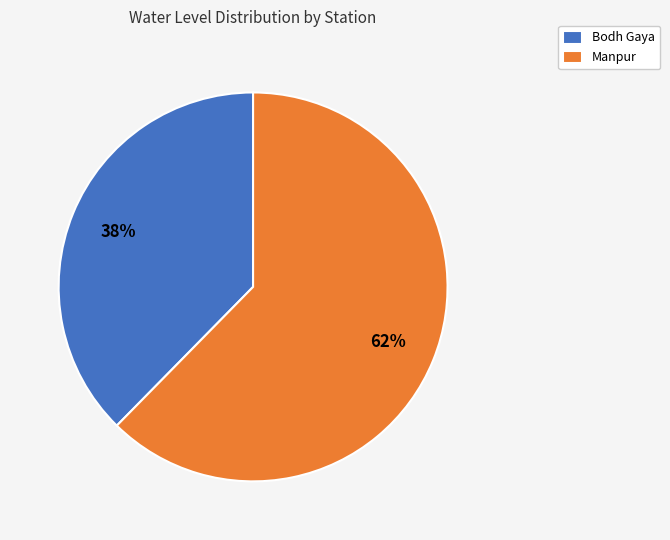

What is the largest slice in the pie chart?

Manpur